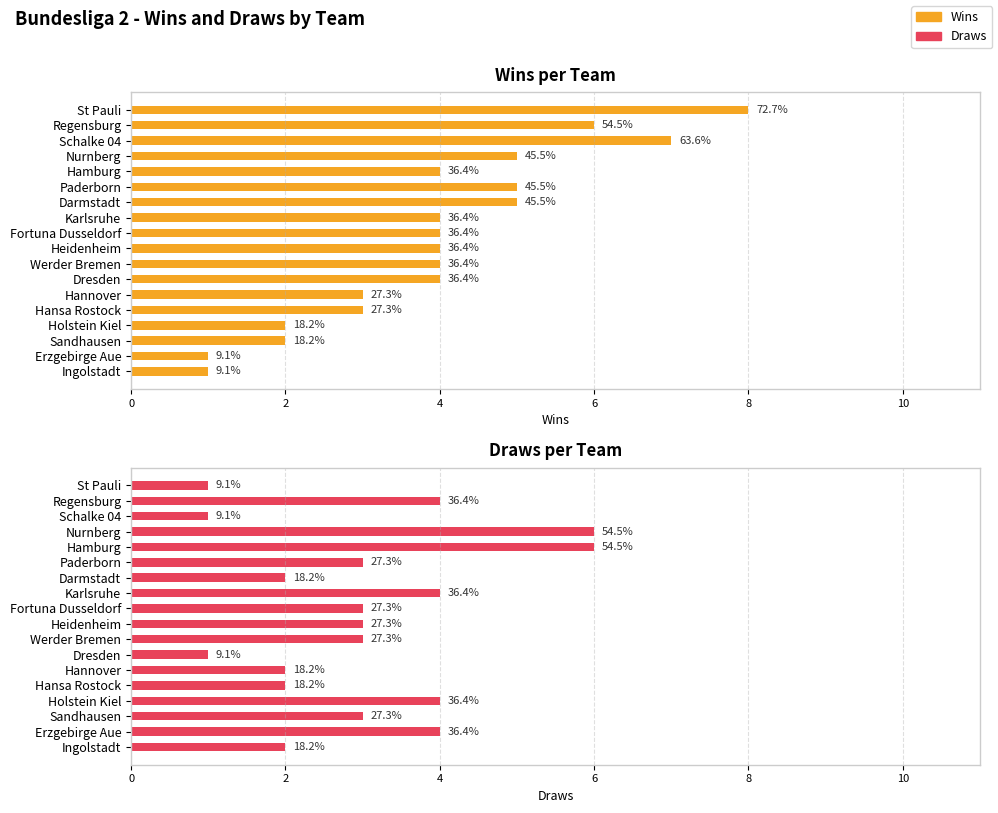

Read the Draws value at Hansa Rostock.

2